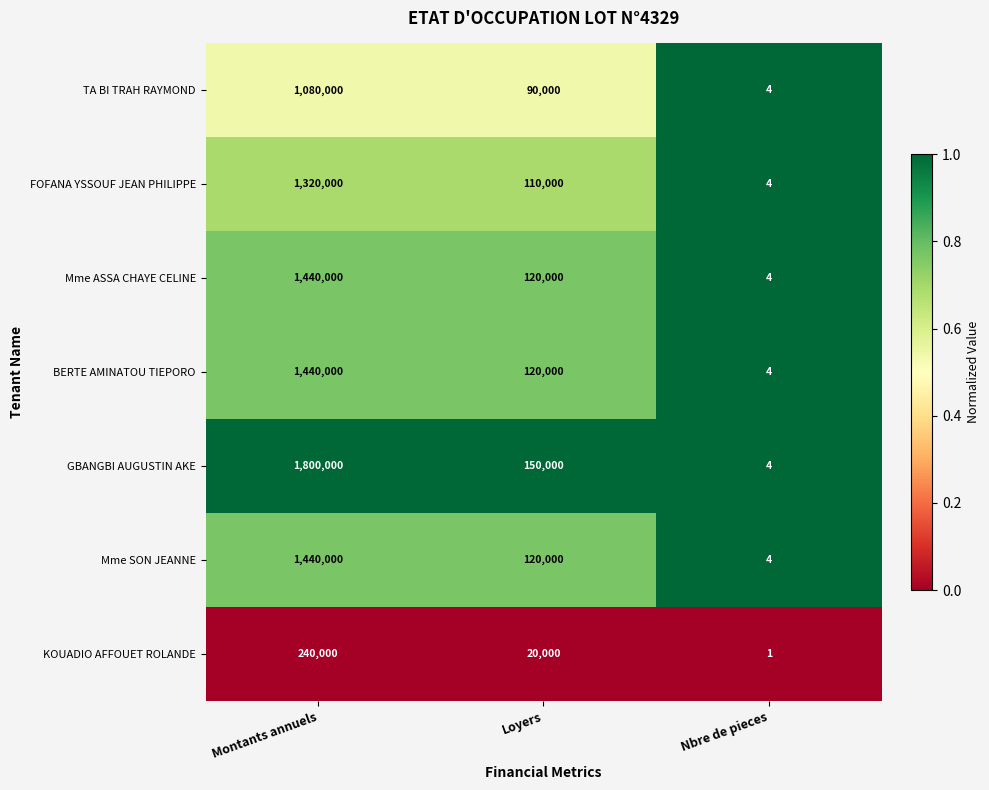

What is the total value across all series at Loyers?

730000